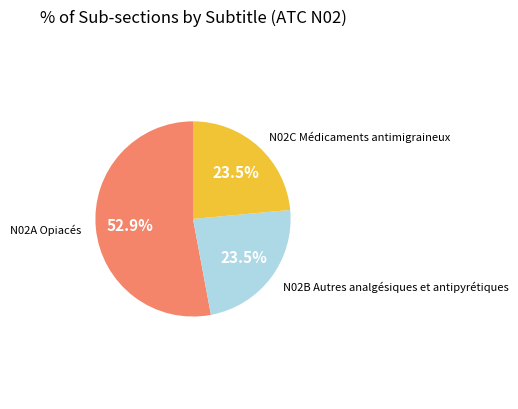

Does any single category account for the majority?

Yes